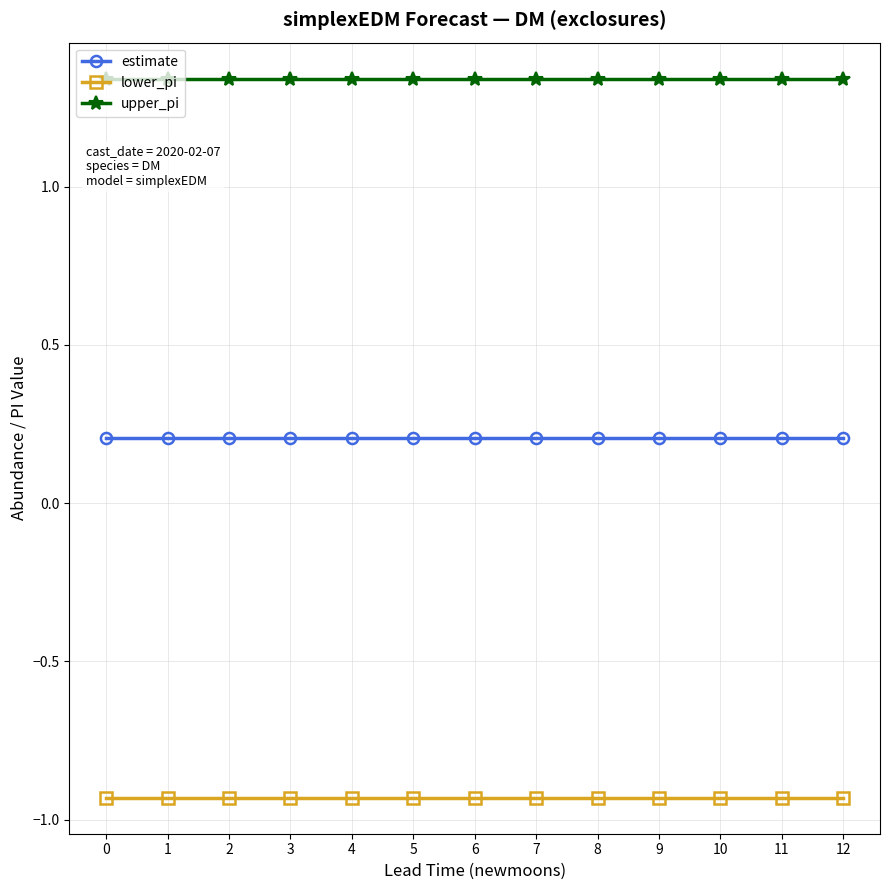

True or false: estimate has a value of 0.2 at 12.

True